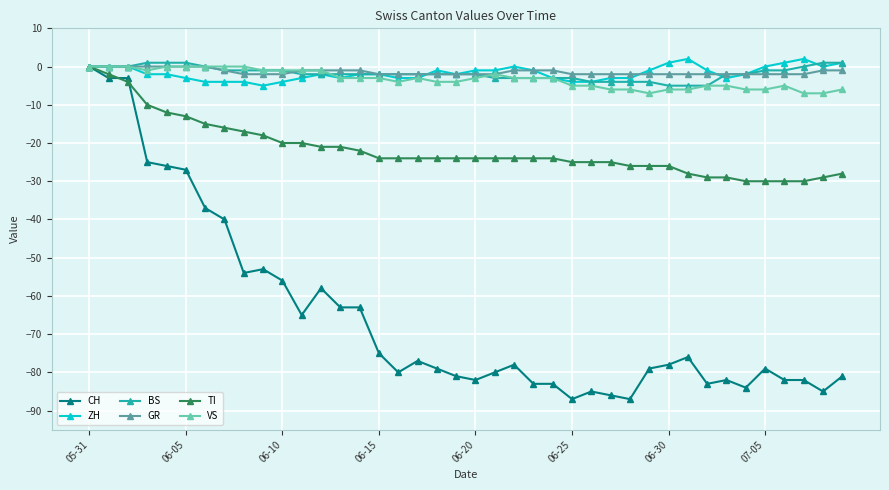

Does the chart have visible grid lines?

Yes